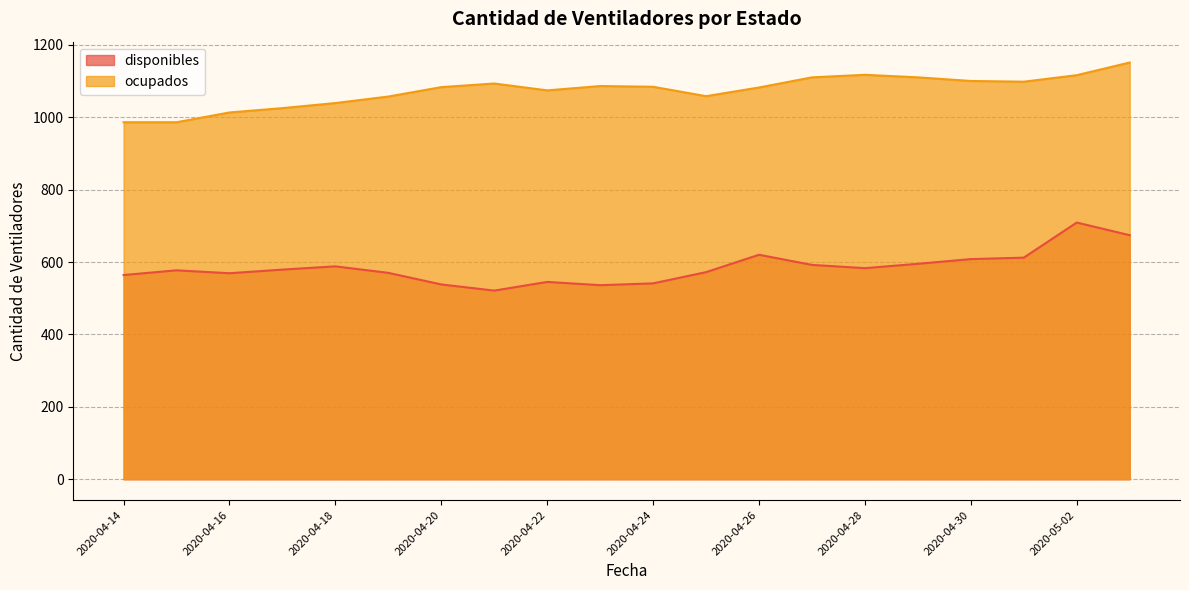

What is the total value across all series at 2020-05-01?

1710